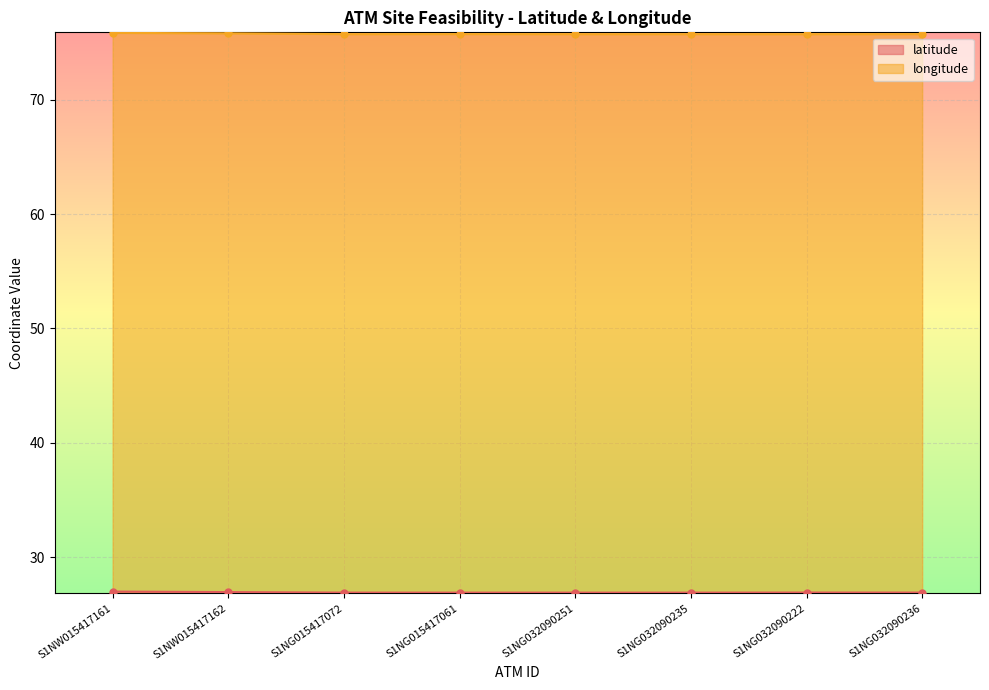

What is the label of the 7th point from the right?

S1NW015417162